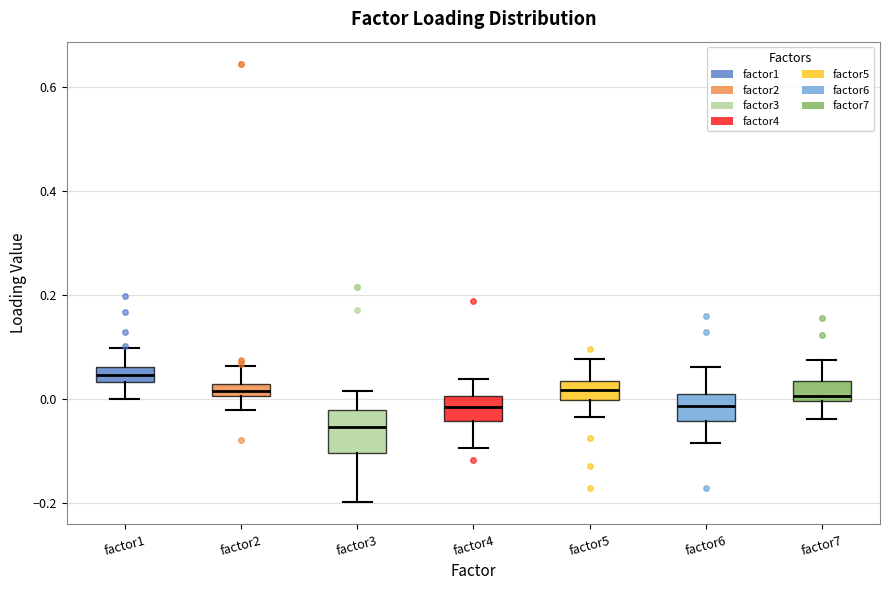

Where does the median line of the box for factor6 sit on the y-axis? The values are not printed on the chart, so give them approximately, as read against the axis.

-0.02